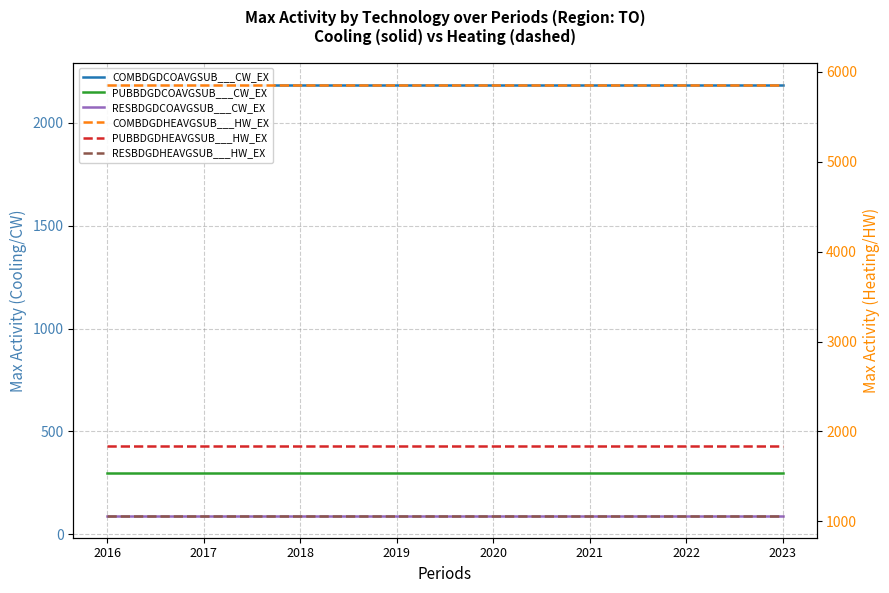

What are all the series names shown in the legend?

COMBDGDCOAVGSUB___CW_EX, PUBBDGDCOAVGSUB___CW_EX, RESBDGDCOAVGSUB___CW_EX, COMBDGDHEAVGSUB___HW_EX, PUBBDGDHEAVGSUB___HW_EX, RESBDGDHEAVGSUB___HW_EX